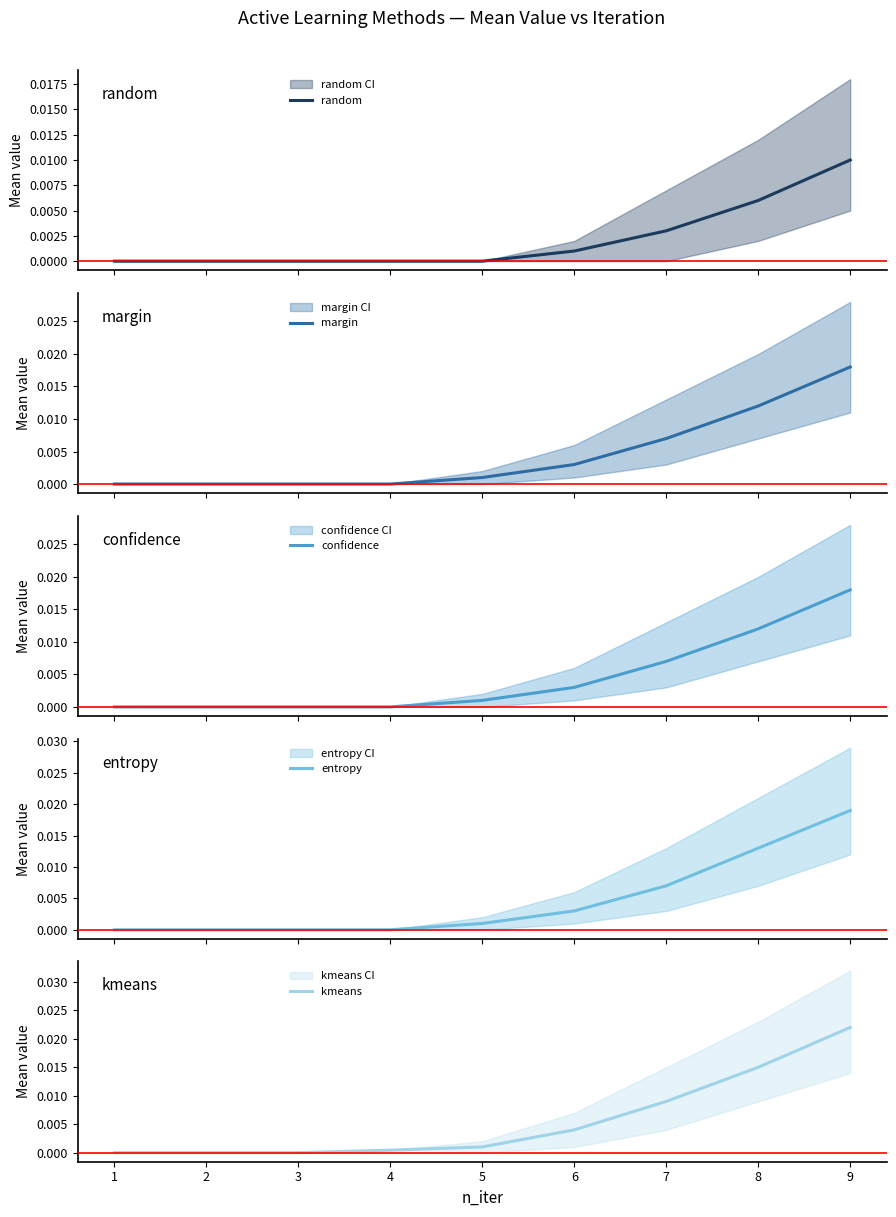

Is the value of confidence at 6 greater than the value of margin at 4?

Yes